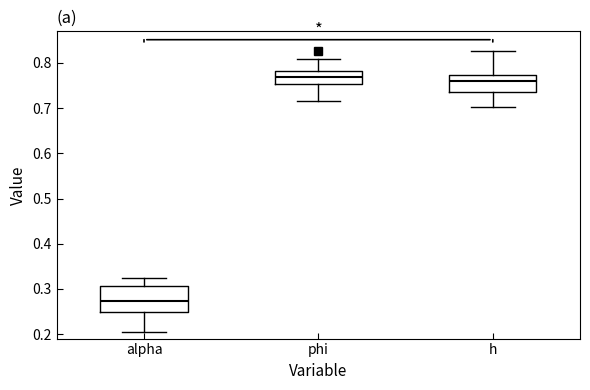

Which box is the tallest, from its lower edge to its upper edge?

alpha